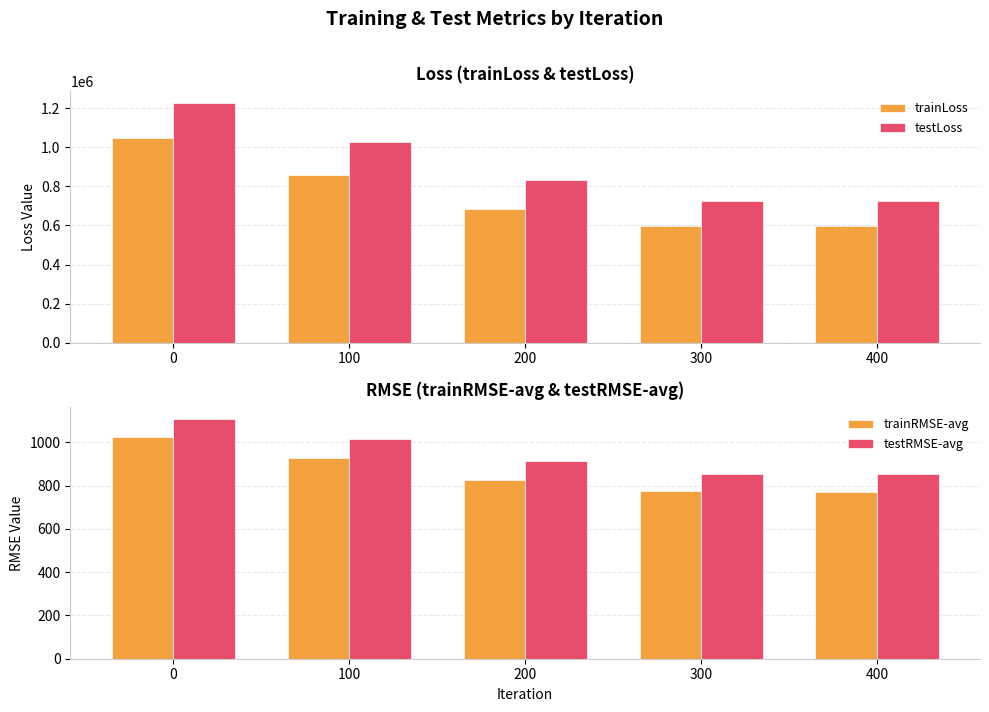

The value of testRMSE-avg at 0 is 615.5. True or false?

False